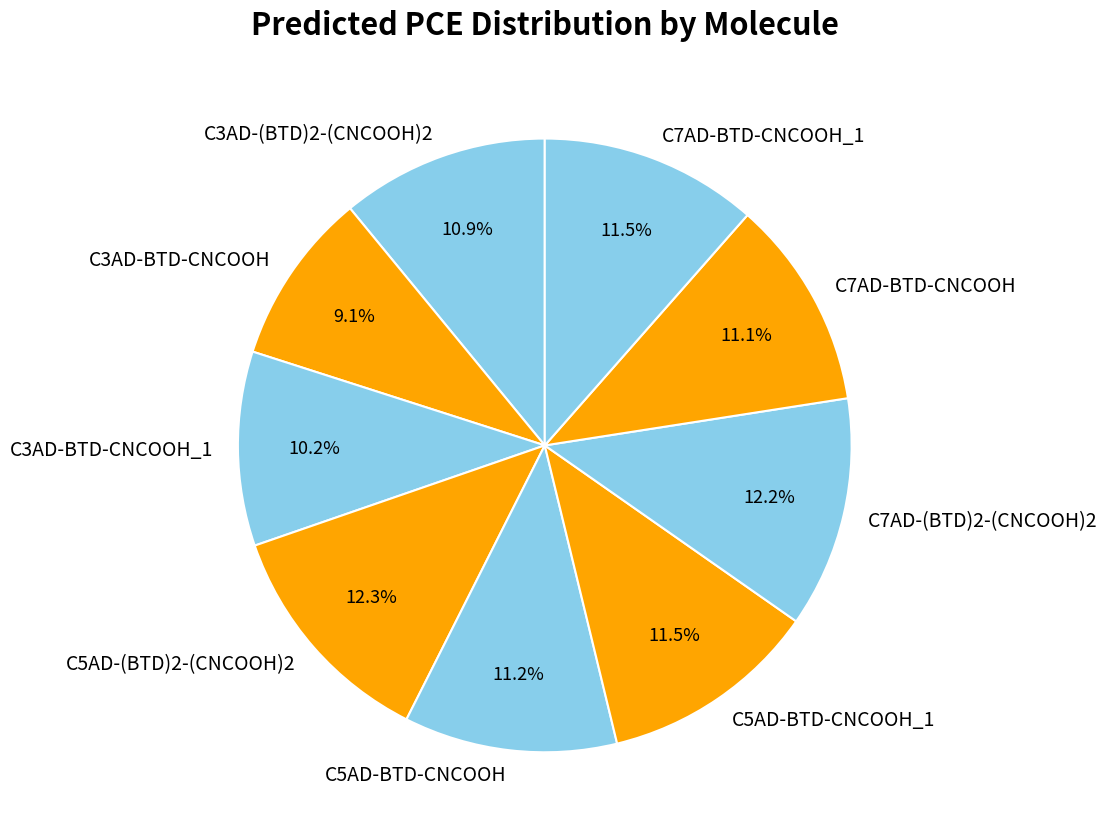

How many segments does this pie chart have?

9